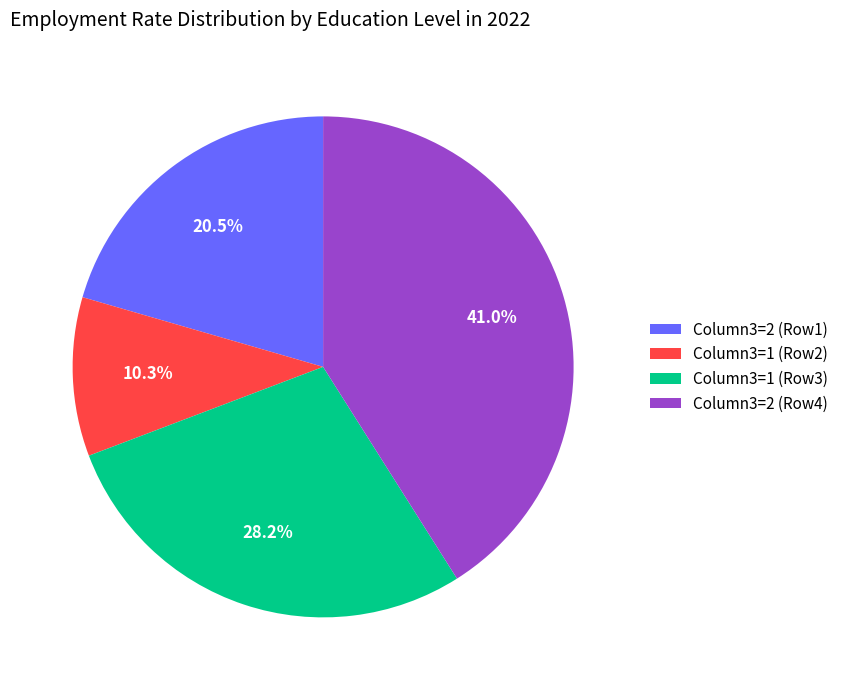

Combined, what portion of the pie is Column3=1 (Row3) and Column3=2 (Row4)?

69.2%